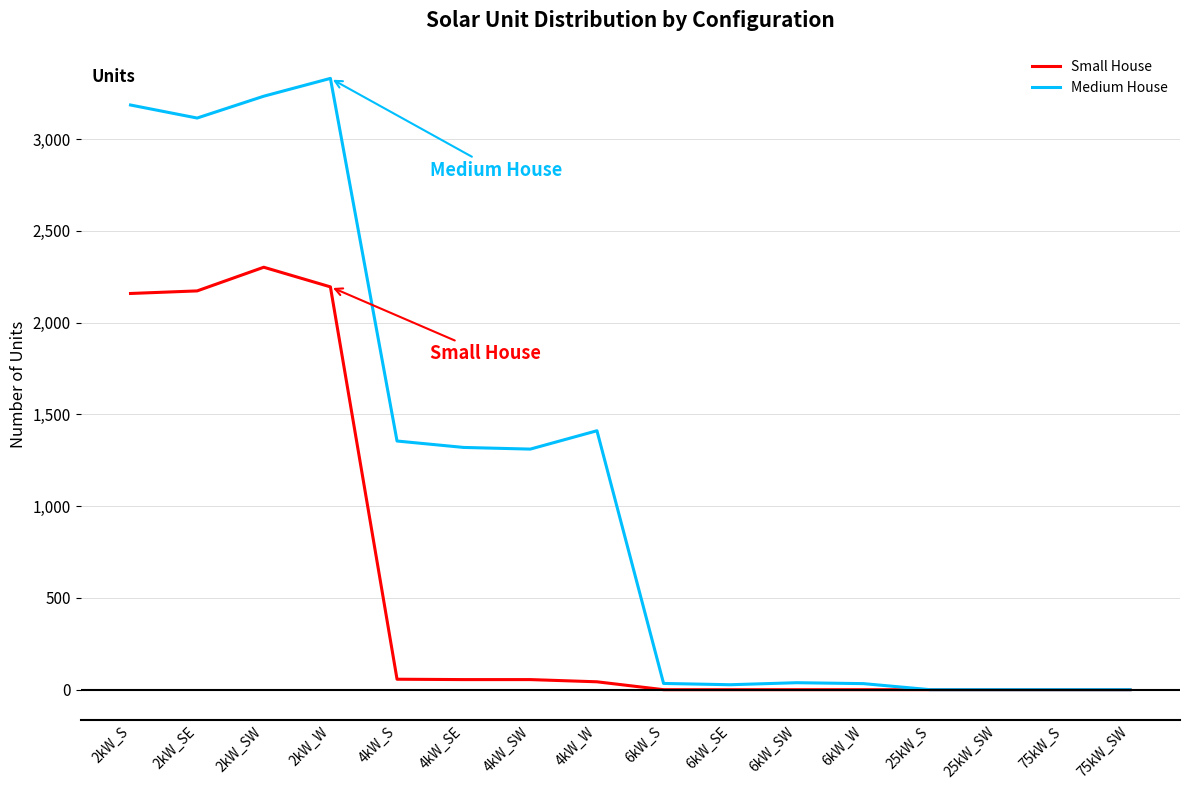

What are all the series names shown in the legend?

Small House, Medium House